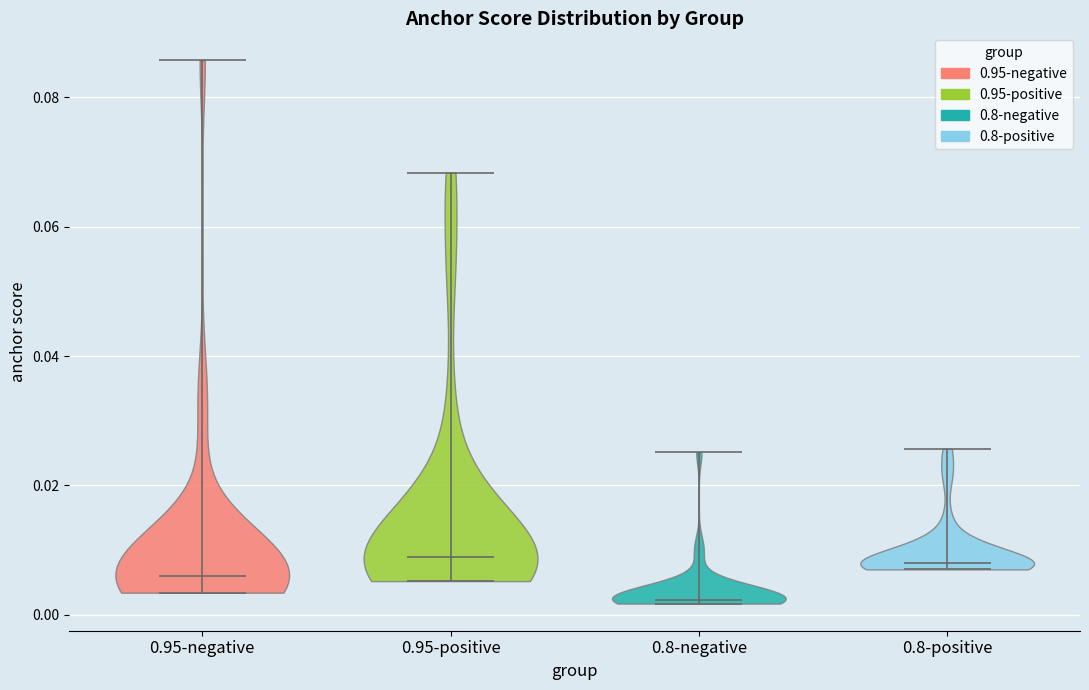

Reading left to right, read every violin against the y-axis: where its median line is, and the lowest and highest points it reaches. The values are not printed on the chart, so give them approximately, as read against the axis.

0.95-negative: median line 0.006, lowest point 0.004, highest point 0.086
0.95-positive: median line 0.008, lowest point 0.006, highest point 0.068
0.8-negative: median line 0.002, lowest point 0.002, highest point 0.026
0.8-positive: median line 0.008, lowest point 0.008, highest point 0.026